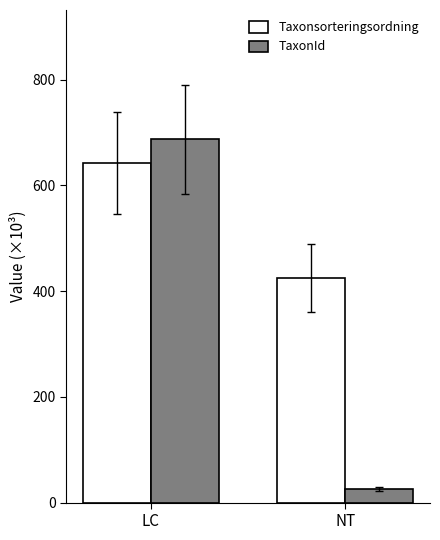

Where does the Taxonsorteringsordning series first go above 642?

LC